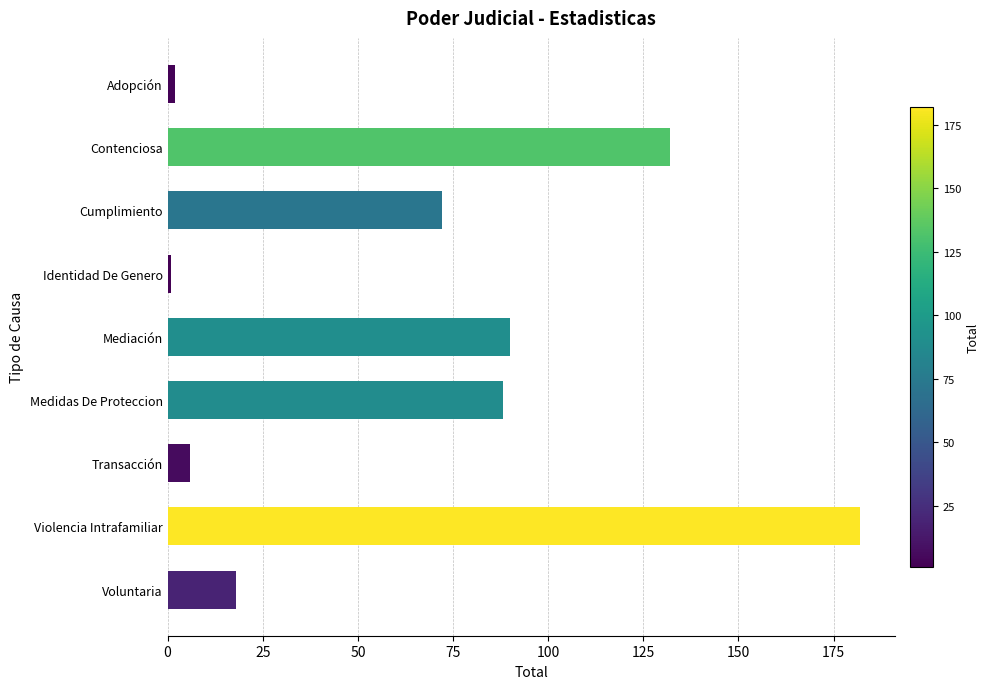

Which has a higher value, Violencia Intrafamiliar or Mediación?

Violencia Intrafamiliar